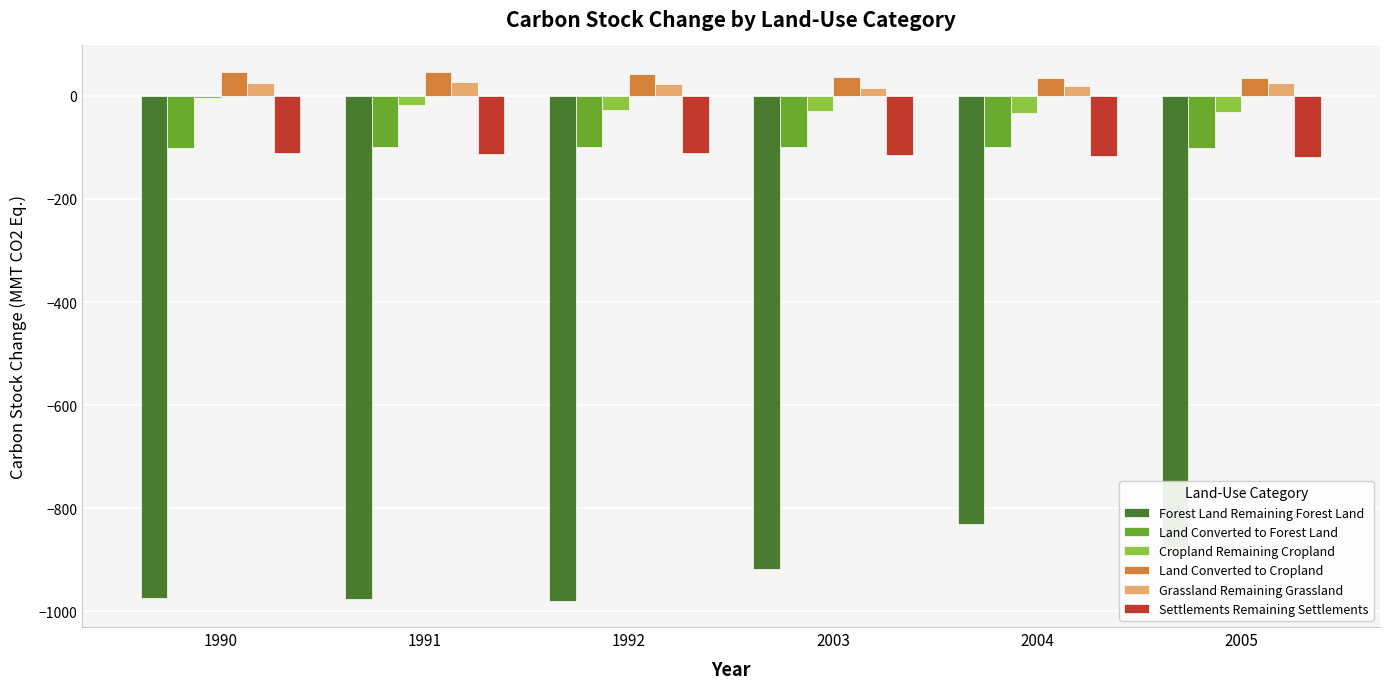

Which series has the largest total across all categories?

Land Converted to Cropland